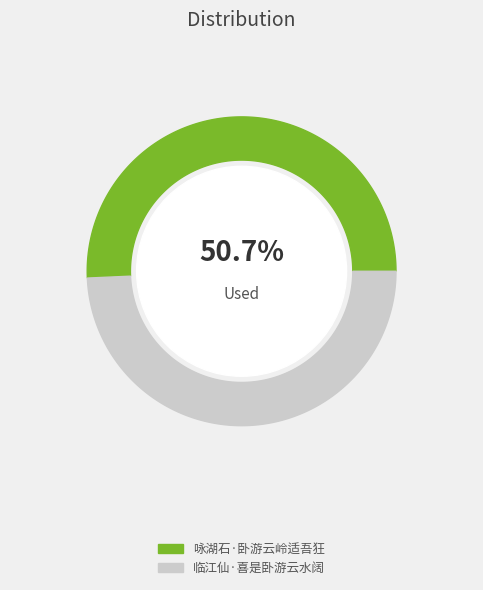

To the nearest percent, what portion does 临江仙·喜是卧游云水阔 represent?

49%